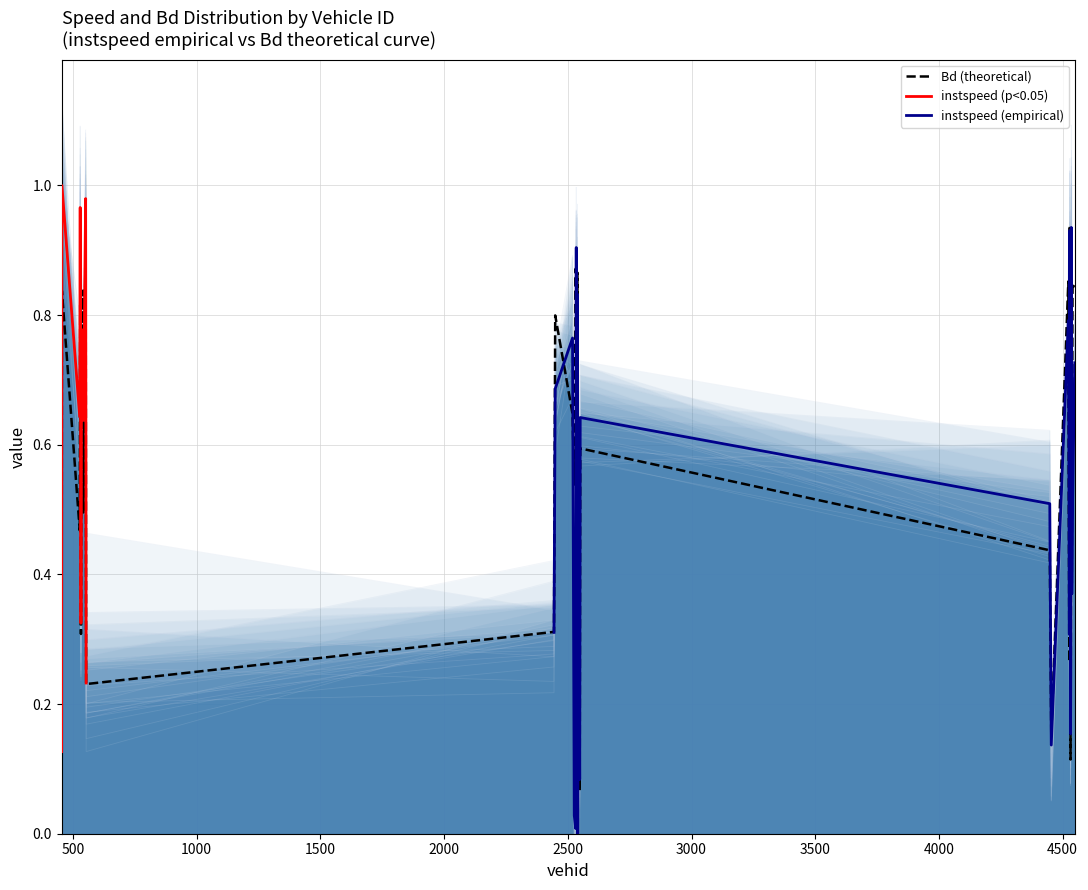

What are all the series names shown in the legend?

instspeed, Bd